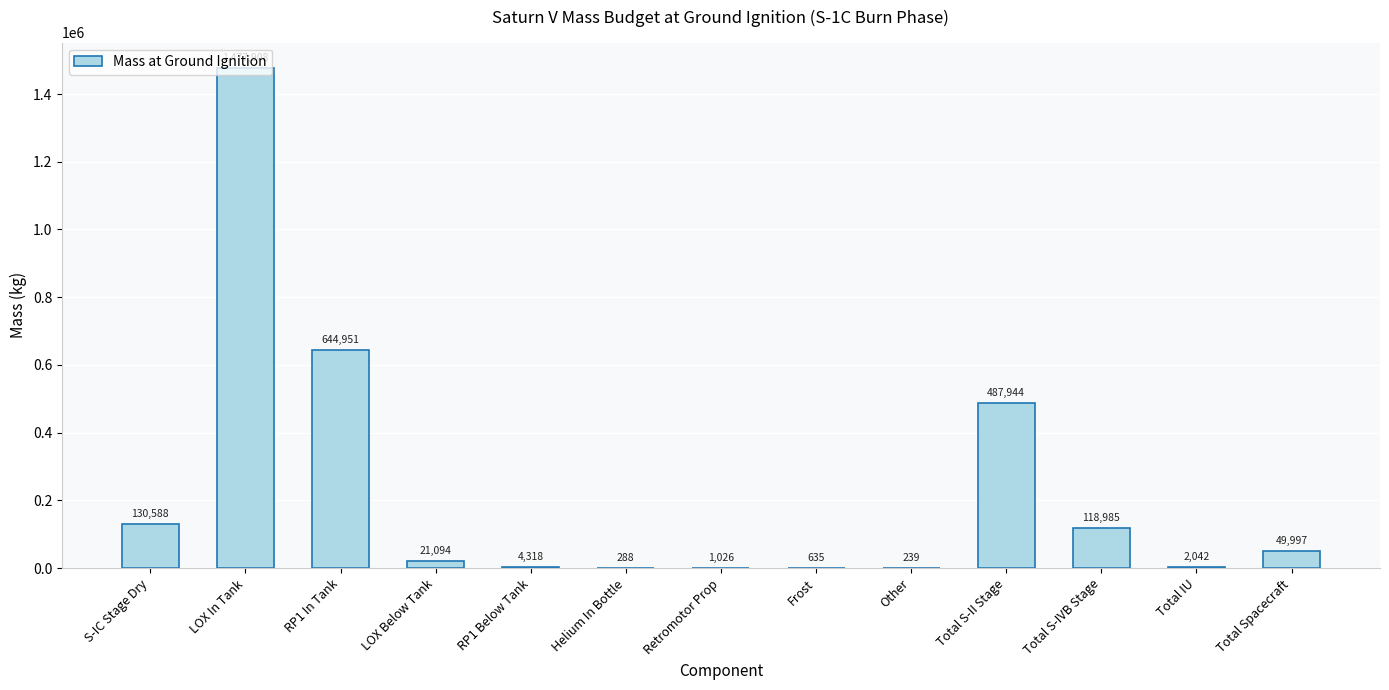

What is the change in value from Helium In Bottle to Total Spacecraft?

+49709